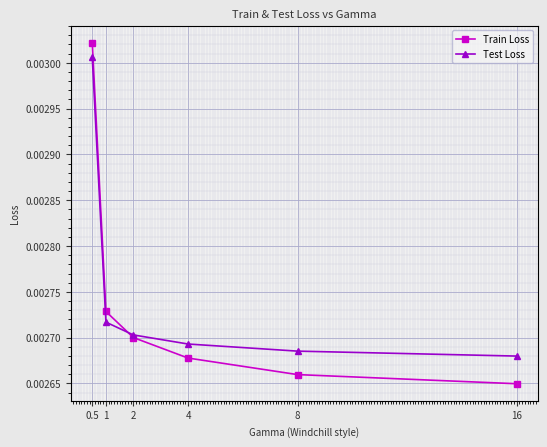

Where is Test Loss nearest to the value 0?

16